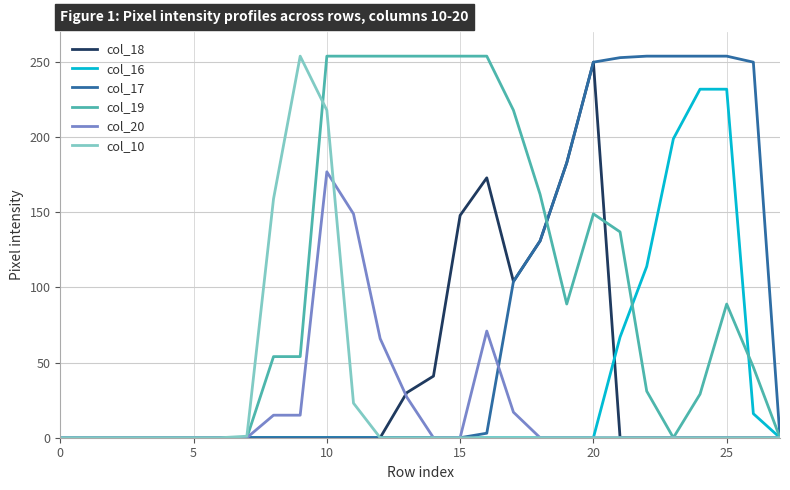

What is the greatest value displayed?

254